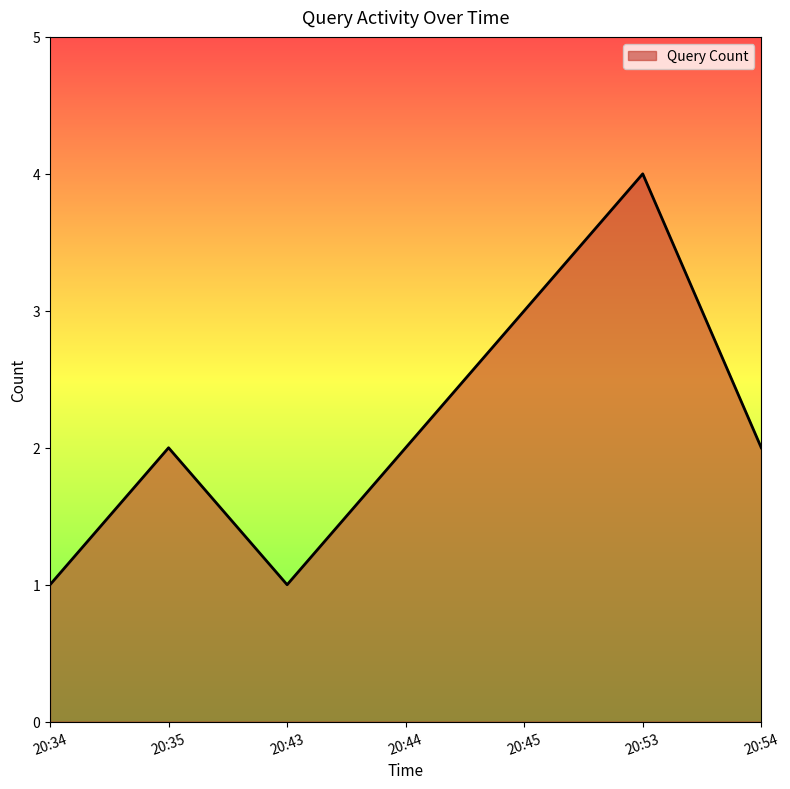

What is the smallest value displayed?

1